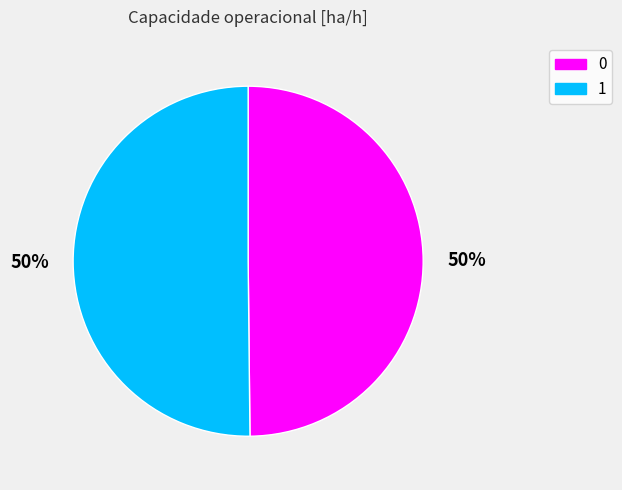

Is the sum of 0 and 1 greater than half?

Yes